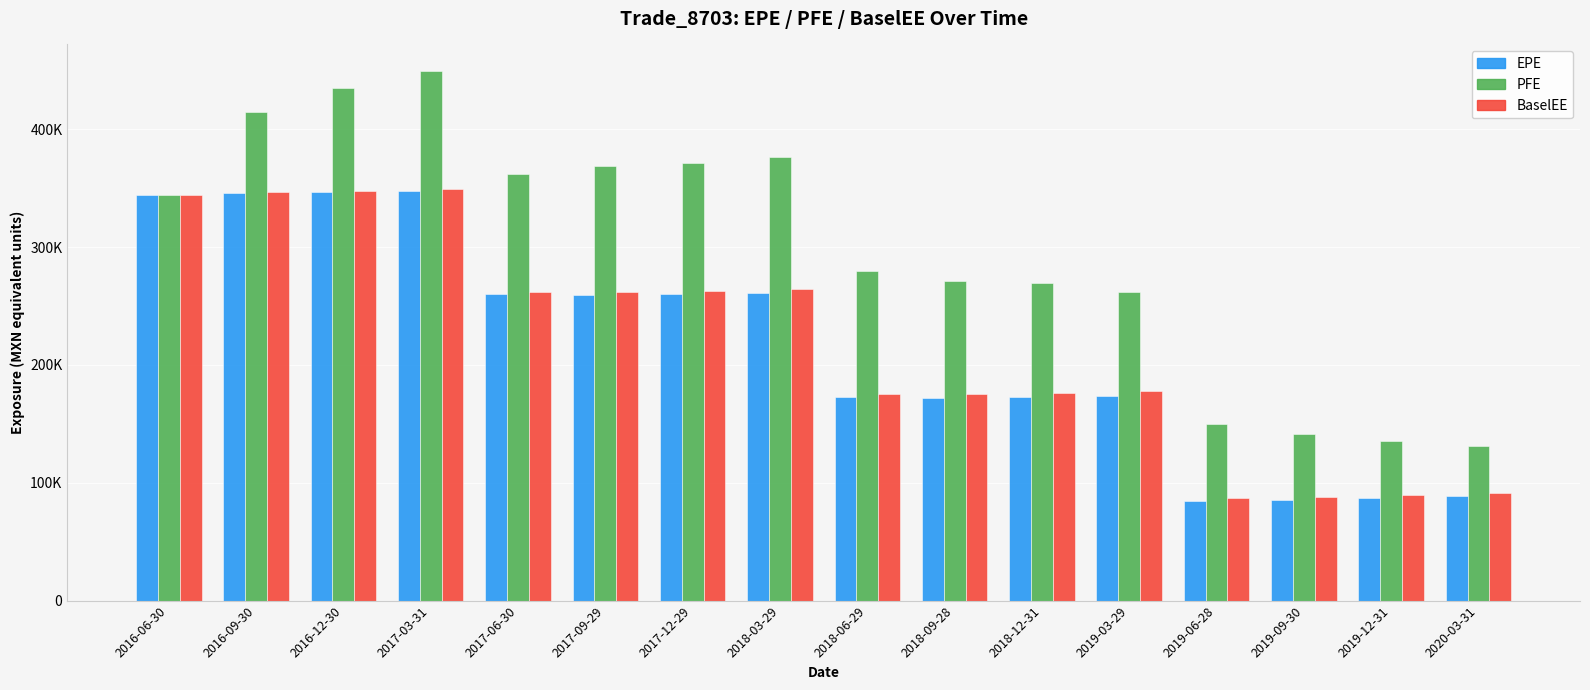

What is the spread (max minus min) of values at 2018-06-29?

107115.0